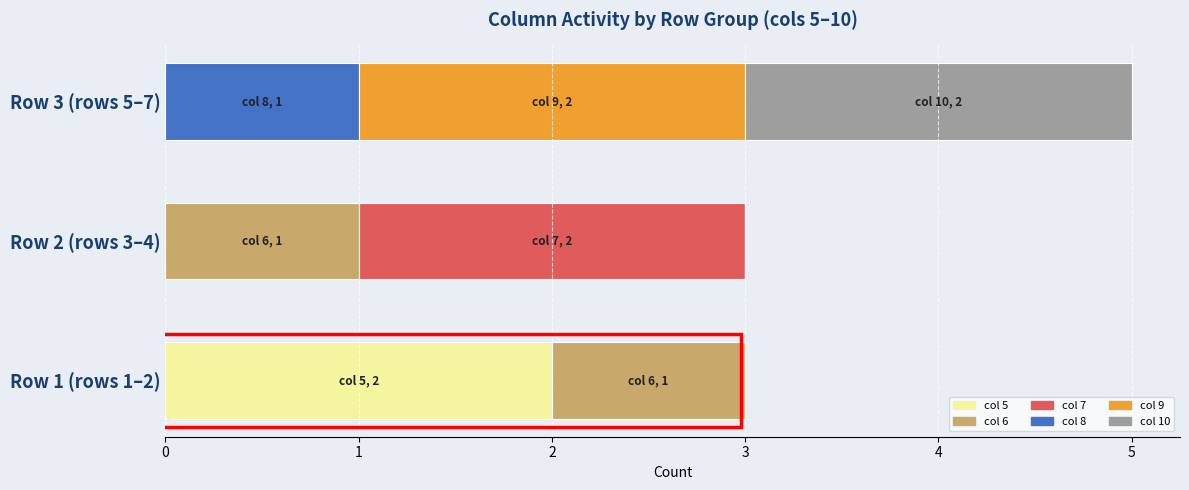

At which category is the sum across all series the highest?

Row 3 (rows 5–7)